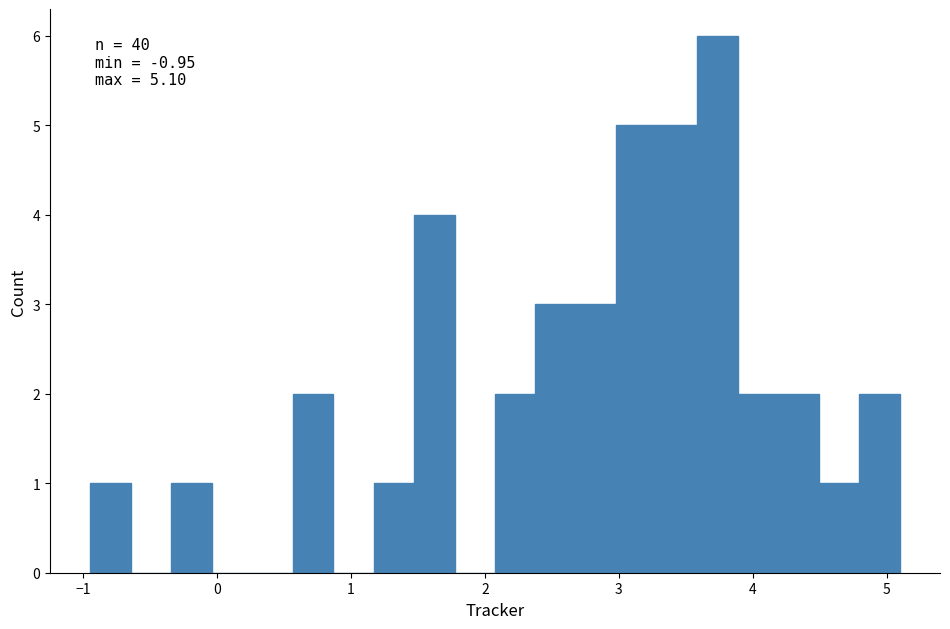

Around what value on the x-axis is the tallest bar? Give the approximate position of its centre, as read against the axis.

3.7